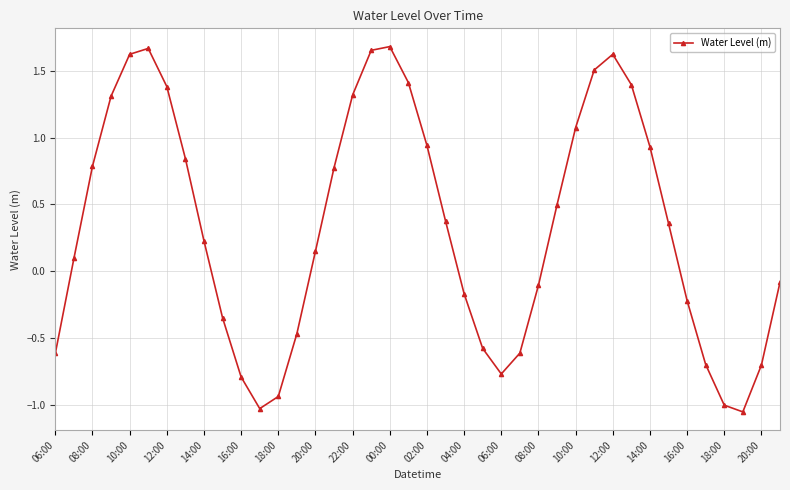

What is the sum of all values?

13.4